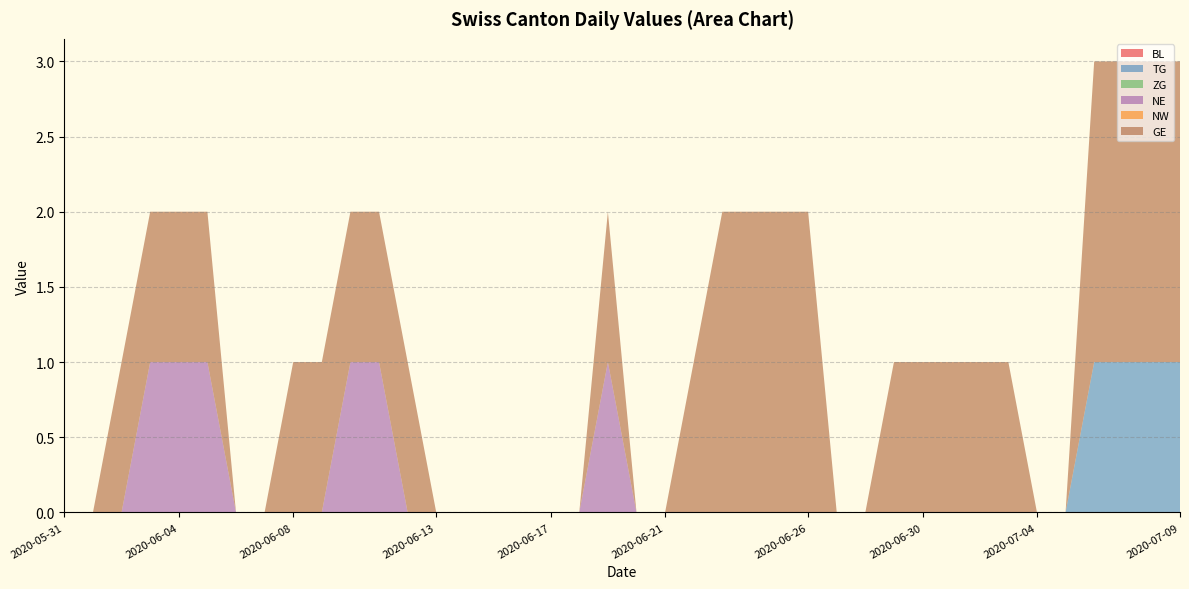

Reading right to left, list all the values displayed in this chart.

BL: 0	0	0	0	0	0	0	0	0	0	0	0	0	0	0	0	0	0	0	0	0	0	0	0	0	0	0	0	0	0	0	0	0	0	0	0	0	0	0	0
TG: 1	1	1	1	0	0	0	0	0	0	0	0	0	0	0	0	0	0	0	0	0	0	0	0	0	0	0	0	0	0	0	0	0	0	0	0	0	0	0	0
ZG: 0	0	0	0	0	0	0	0	0	0	0	0	0	0	0	0	0	0	0	0	0	0	0	0	0	0	0	0	0	0	0	0	0	0	0	0	0	0	0	0
NE: 0	0	0	0	0	0	0	0	0	0	0	0	0	0	0	0	0	0	0	0	1	0	0	0	0	0	0	0	1	1	0	0	0	0	1	1	1	0	0	0
NW: 0	0	0	0	0	0	0	0	0	0	0	0	0	0	0	0	0	0	0	0	0	0	0	0	0	0	0	0	0	0	0	0	0	0	0	0	0	0	0	0
GE: 2	2	2	2	0	0	1	1	1	1	1	0	0	2	2	2	2	1	0	0	1	0	0	0	0	0	0	1	1	1	1	1	0	0	1	1	1	1	0	0